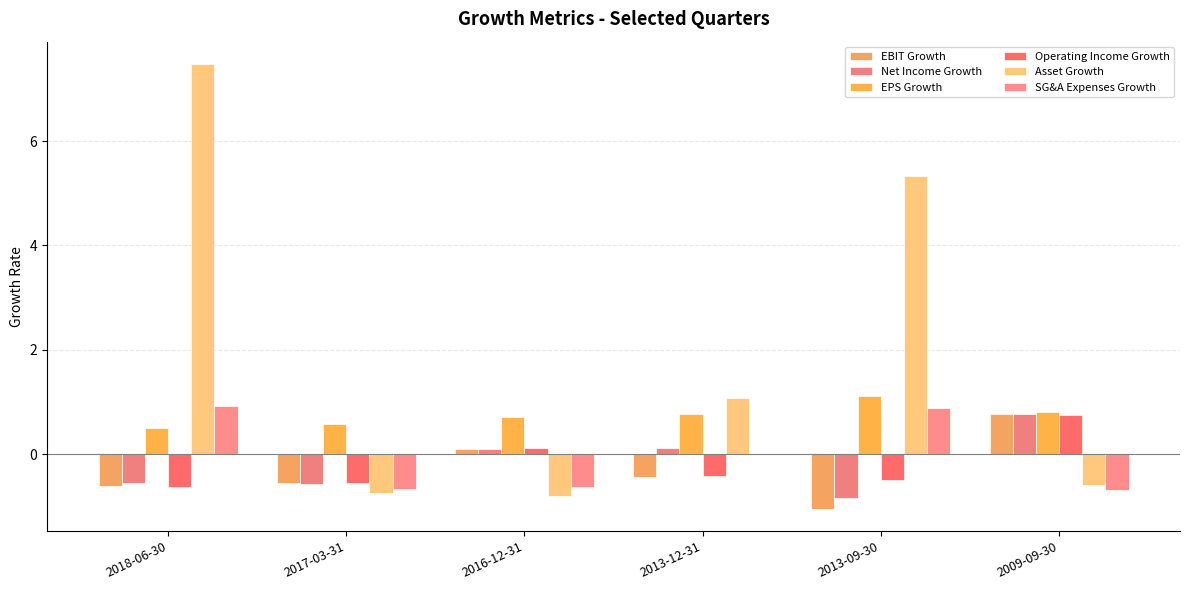

What are all the series names shown in the legend?

EBIT Growth, Net Income Growth, EPS Growth, Operating Income Growth, Asset Growth, SG&A Expenses Growth